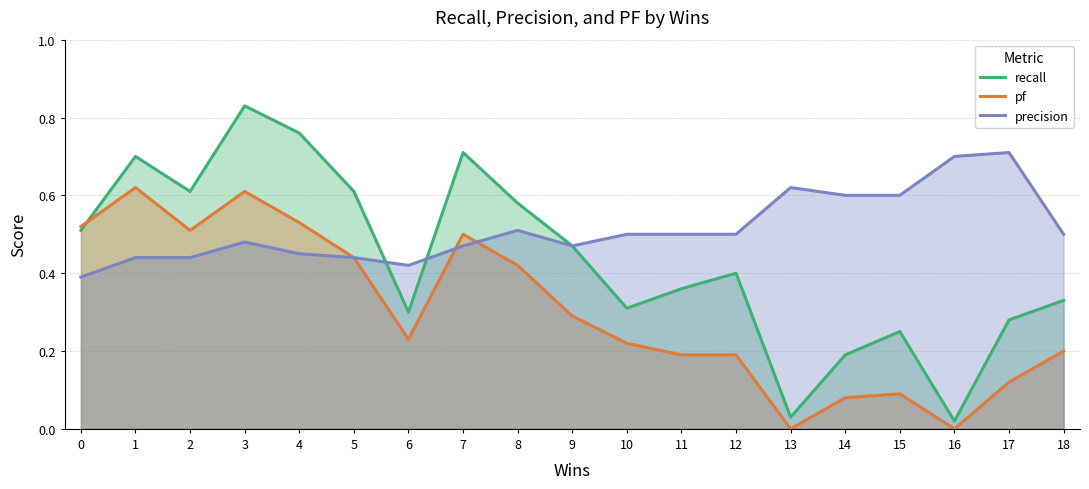

What is the average value of the pf series?

0.3